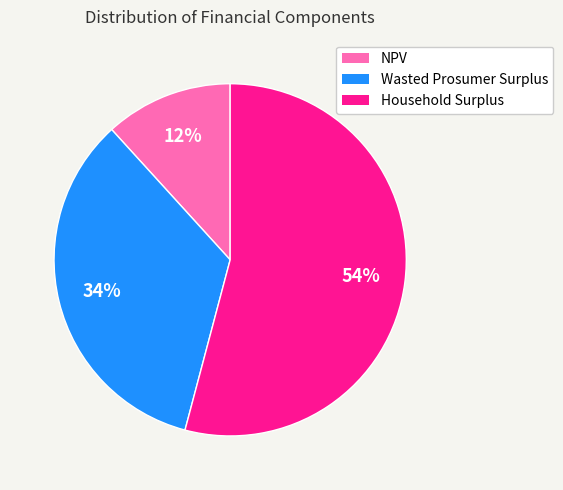

To the nearest percent, what is the difference between the Wasted Prosumer Surplus and NPV slice percentages?

22%